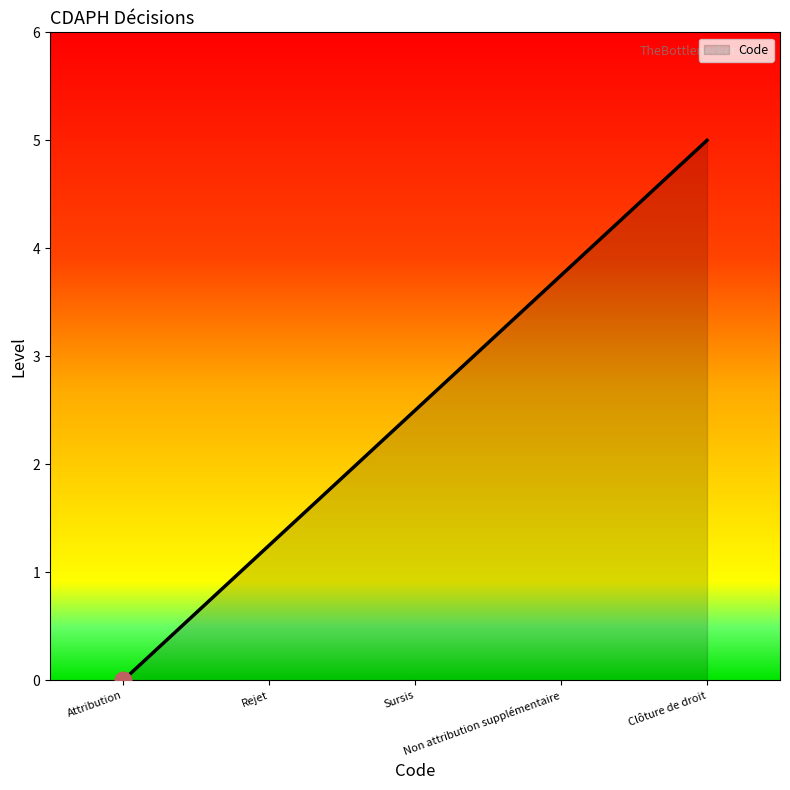

True or false: the data has more than 2 interior local peaks.

False